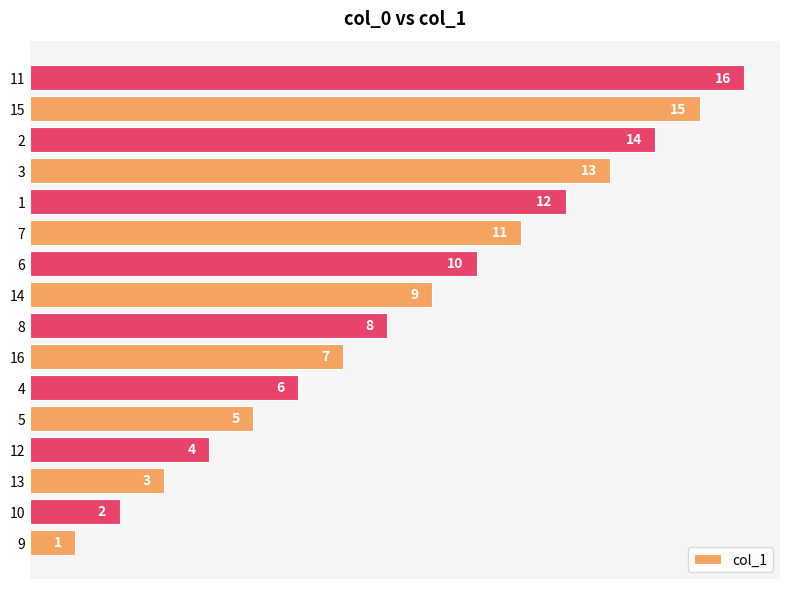

What is the change in value from 6 to 7?

+1